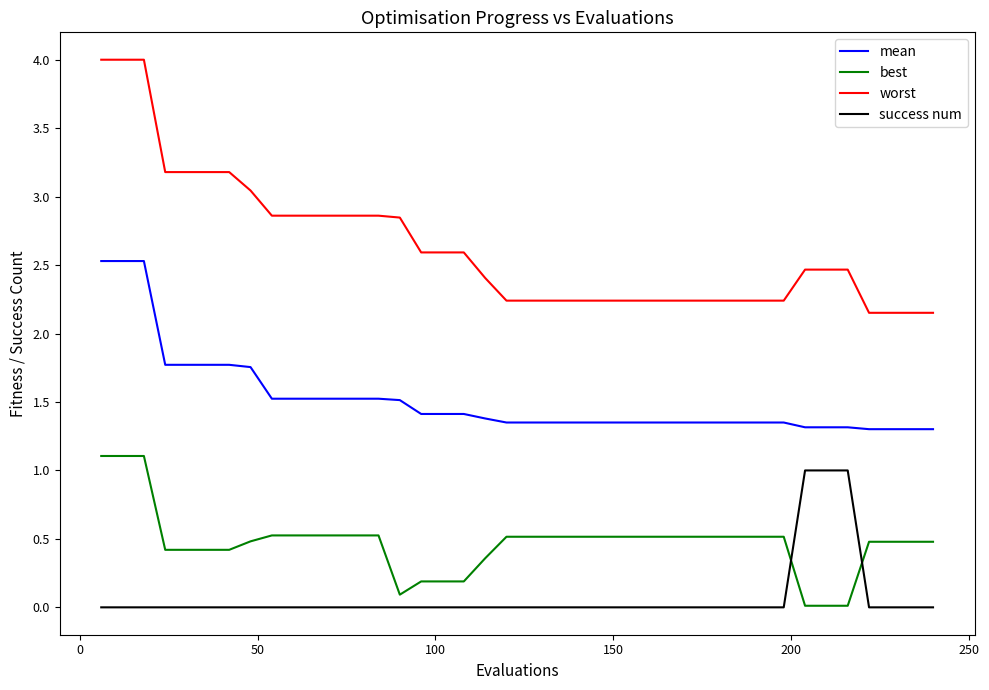

What is the difference between the maximum and minimum values in the success num series?

1.0